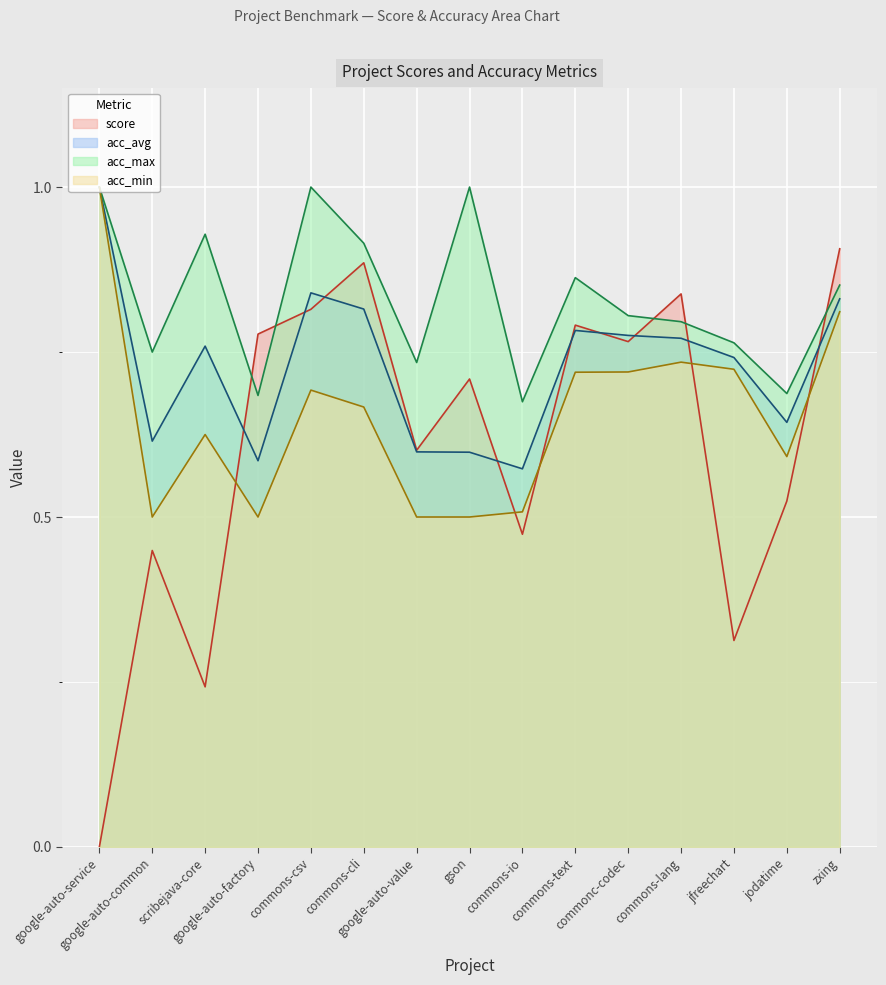

Reading right to left, what are all the values shown in this chart?

score: zxing=0.9	jodatime=0.5	jfreechart=0.3	commons-lang=0.8	commonc-codec=0.8	commons-text=0.8	commons-io=0.5	gson=0.7	google-auto-value=0.6	commons-cli=0.9	commons-csv=0.8	google-auto-factory=0.8	scribejava-core=0.2	google-auto-common=0.4	google-auto-service=0.0
acc_avg: zxing=0.8	jodatime=0.6	jfreechart=0.7	commons-lang=0.8	commonc-codec=0.8	commons-text=0.8	commons-io=0.6	gson=0.6	google-auto-value=0.6	commons-cli=0.8	commons-csv=0.8	google-auto-factory=0.6	scribejava-core=0.8	google-auto-common=0.6	google-auto-service=1.0
acc_max: zxing=0.9	jodatime=0.7	jfreechart=0.8	commons-lang=0.8	commonc-codec=0.8	commons-text=0.9	commons-io=0.7	gson=1.0	google-auto-value=0.7	commons-cli=0.9	commons-csv=1.0	google-auto-factory=0.7	scribejava-core=0.9	google-auto-common=0.8	google-auto-service=1.0
acc_min: zxing=0.8	jodatime=0.6	jfreechart=0.7	commons-lang=0.7	commonc-codec=0.7	commons-text=0.7	commons-io=0.5	gson=0.5	google-auto-value=0.5	commons-cli=0.7	commons-csv=0.7	google-auto-factory=0.5	scribejava-core=0.6	google-auto-common=0.5	google-auto-service=1.0